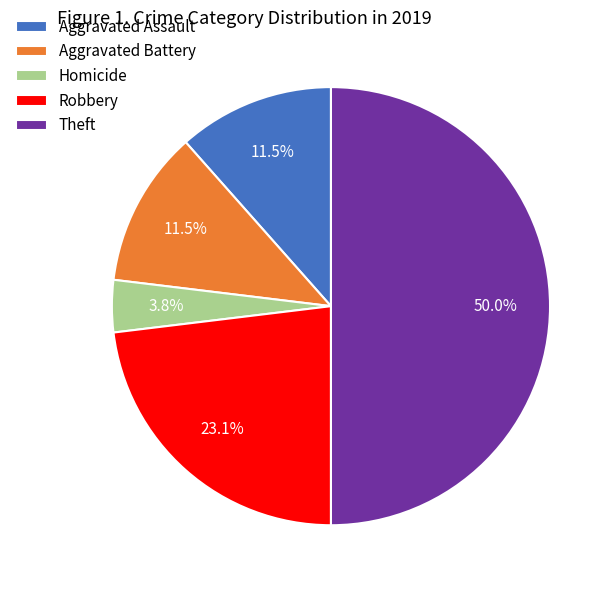

How many slices are in this pie chart?

5